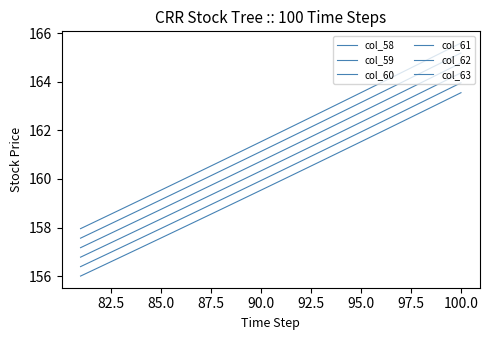

Rank the series at 100.0 from lowest to highest value.

col_58, col_59, col_60, col_61, col_62, col_63